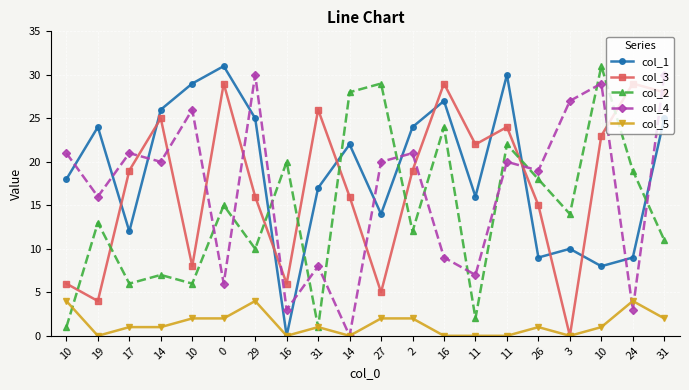

What are all the series names shown in the legend?

col_1, col_3, col_2, col_4, col_5